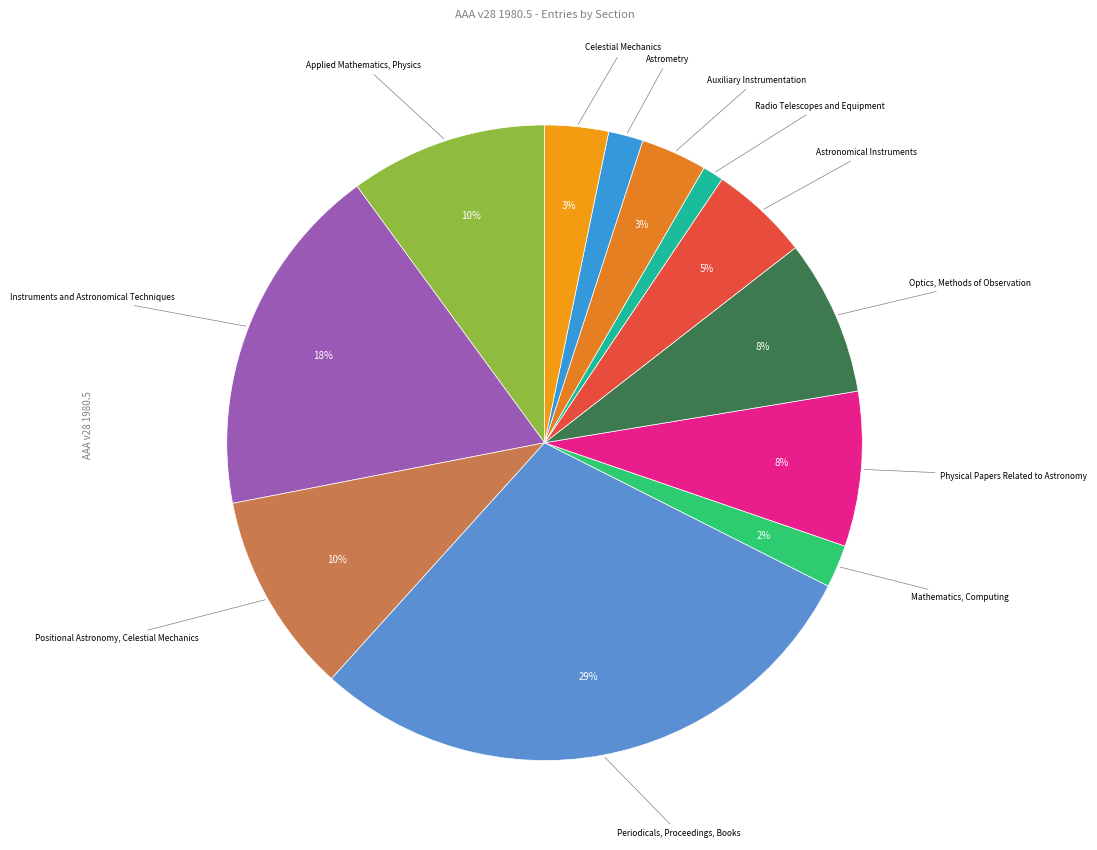

To the nearest percent, what is the combined percentage of Optics, Methods of Observation and Periodicals, Proceedings, Books?

37%